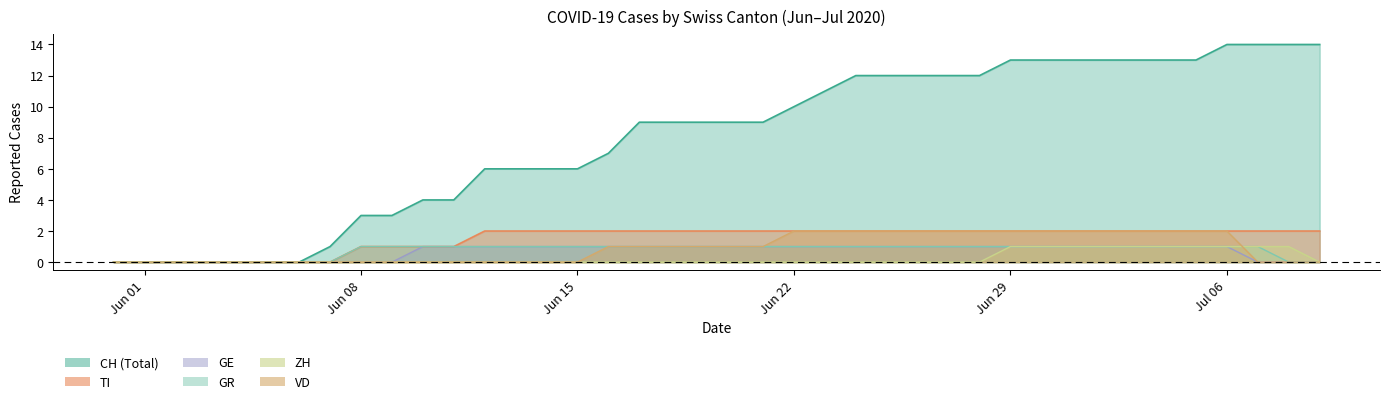

What is the label of the 4th point from the left?

2020-06-03